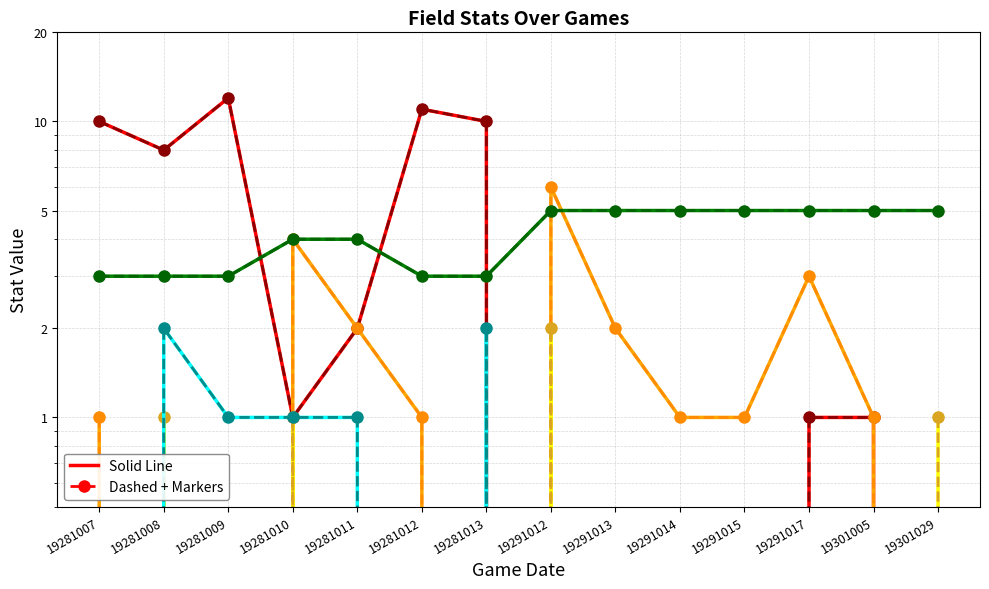

Where does the d_po series first go above 1?

19281007